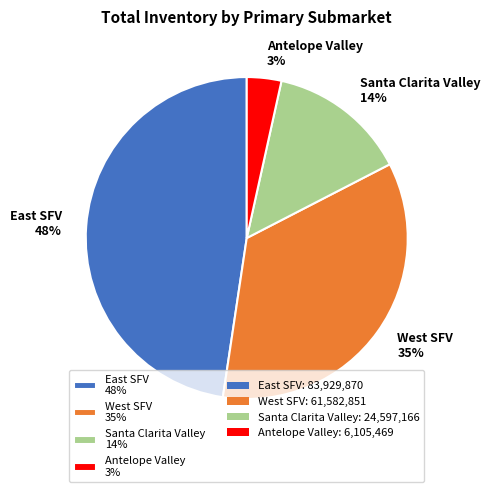

Which slice is the largest?

East SFV